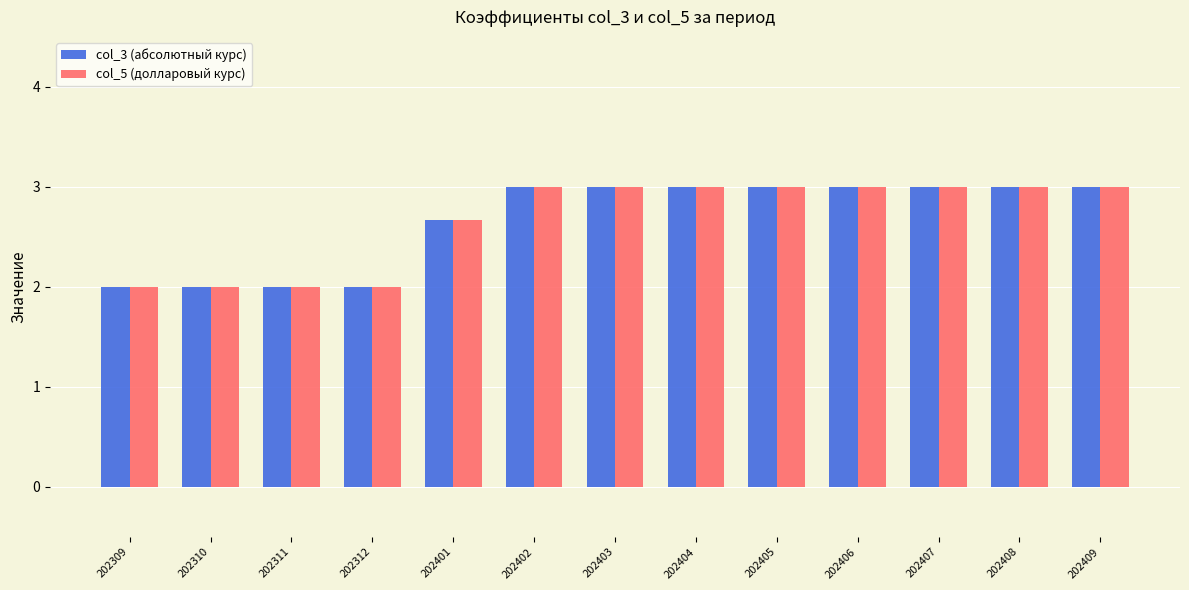

How many groups of bars are there?

13